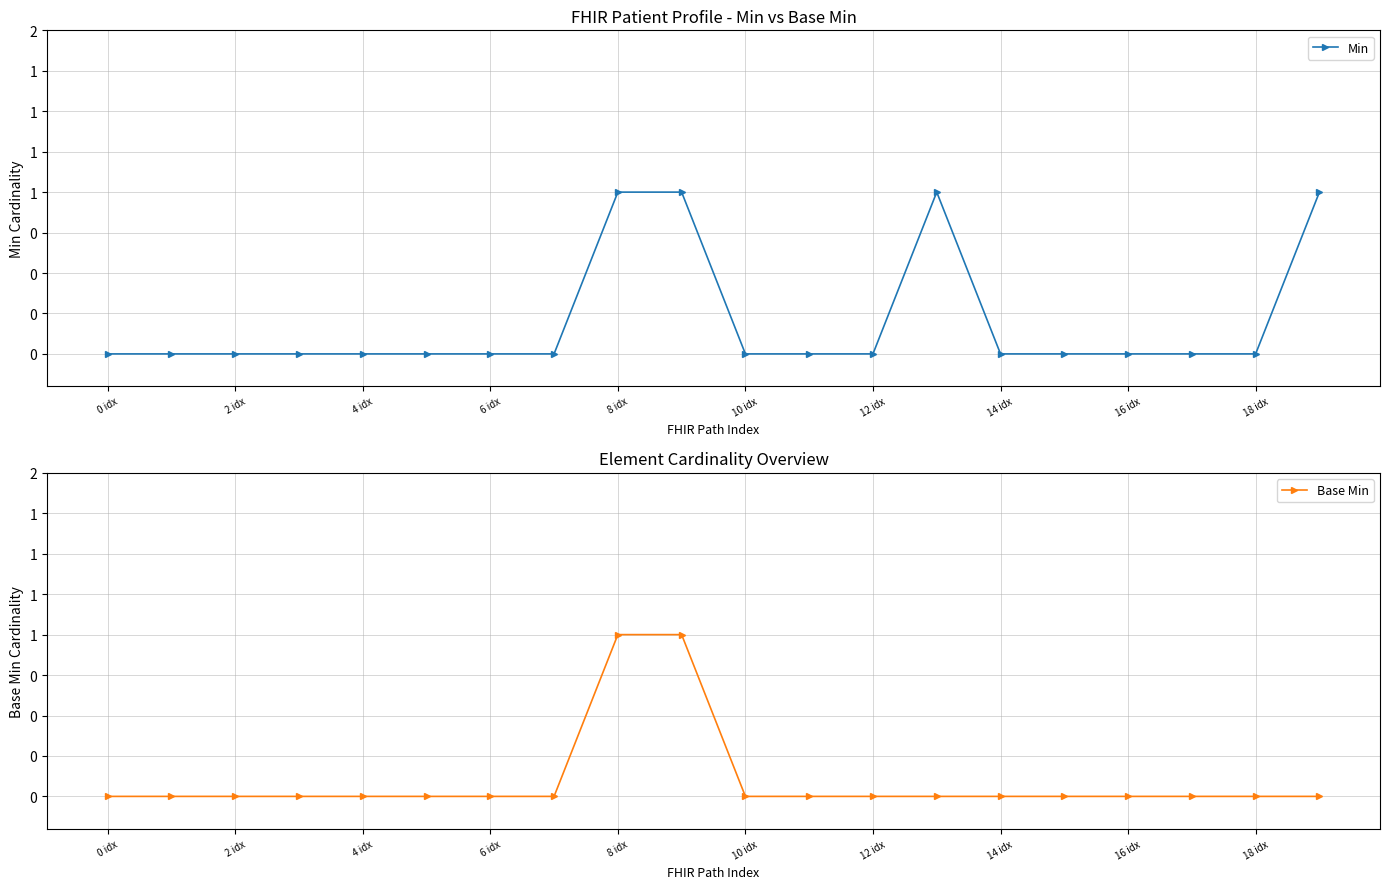

True or false: Base Min has more than 2 points higher than both neighbors.

False